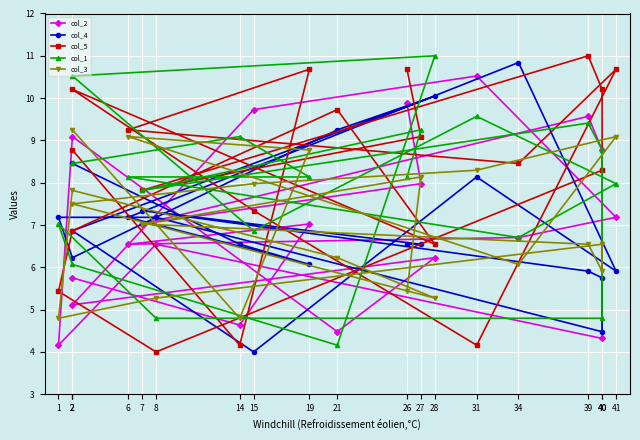

Reading right to left, list all the values displayed in this chart.

col_2: 2=5.8	14=4.6	19=7.0	6=6.5	34=6.7	41=7.2	31=10.5	15=9.7	2=5.1	28=6.2	21=4.5	2=9.1	1=4.2	8=6.5	40=4.3	40=8.8	39=9.6	7=7.0	27=8.0	26=9.9
col_4: 2=8.5	14=6.5	19=6.1	6=7.2	34=10.8	41=5.9	31=8.1	15=4.0	2=6.9	28=10.0	21=9.2	2=6.2	1=7.2	8=7.2	40=4.5	40=5.8	39=5.9	7=7.3	27=6.5	26=6.5
col_5: 2=8.8	14=4.2	19=10.7	6=9.2	34=8.5	41=10.7	31=4.2	15=7.3	2=10.2	28=6.5	21=9.7	2=6.9	1=5.4	8=4.0	40=8.3	40=10.2	39=11.0	7=7.8	27=9.1	26=10.7
col_1: 2=8.5	14=9.1	19=8.1	6=8.1	34=6.7	41=8.0	31=9.6	15=6.9	2=10.5	28=11.0	21=4.2	2=6.1	1=7.0	8=4.8	40=4.8	40=8.8	39=9.4	7=7.8	27=9.2	26=8.1
col_3: 2=9.2	14=4.8	19=8.8	6=9.1	34=6.1	41=9.1	31=8.3	15=8.0	2=7.5	28=5.3	21=6.2	2=7.8	1=4.8	8=5.3	40=6.5	40=5.9	39=6.5	7=7.0	27=8.1	26=5.4